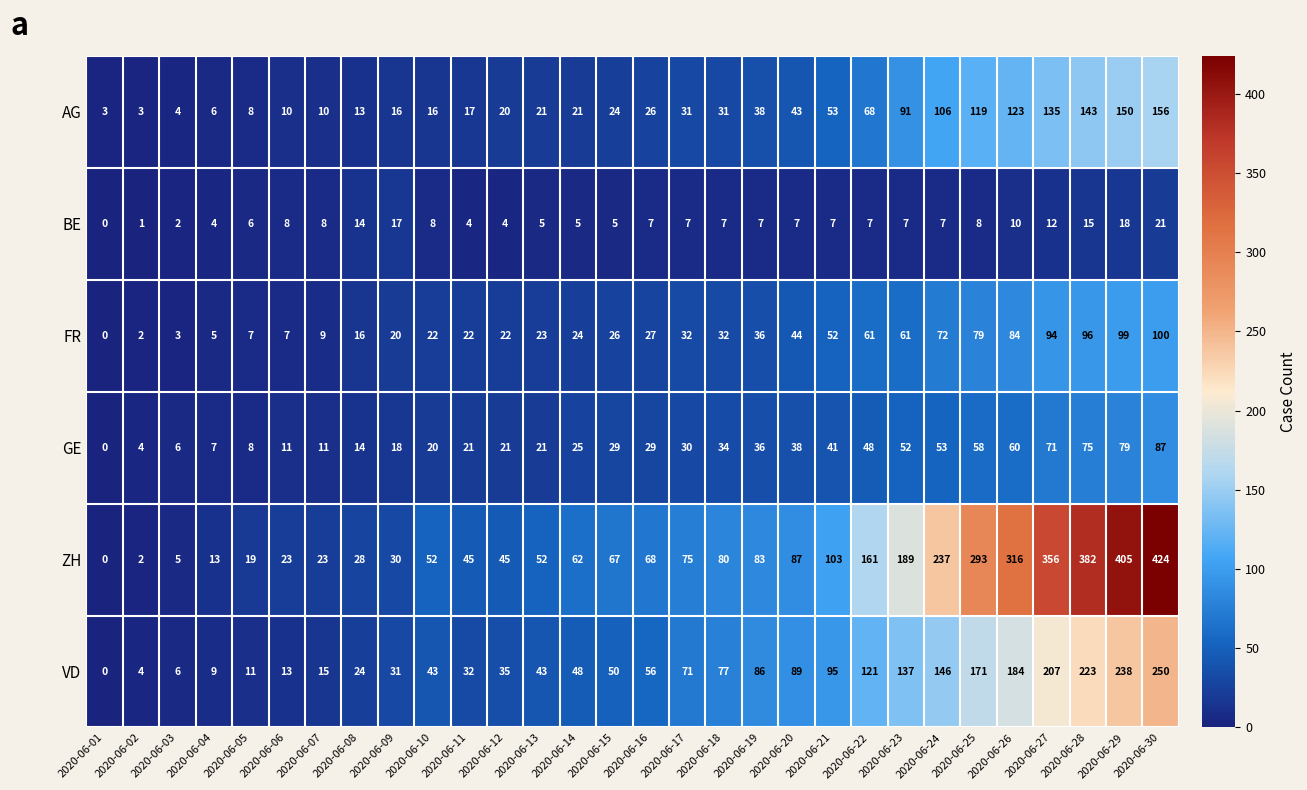

What is the total value across all series at 2020-06-18?

261